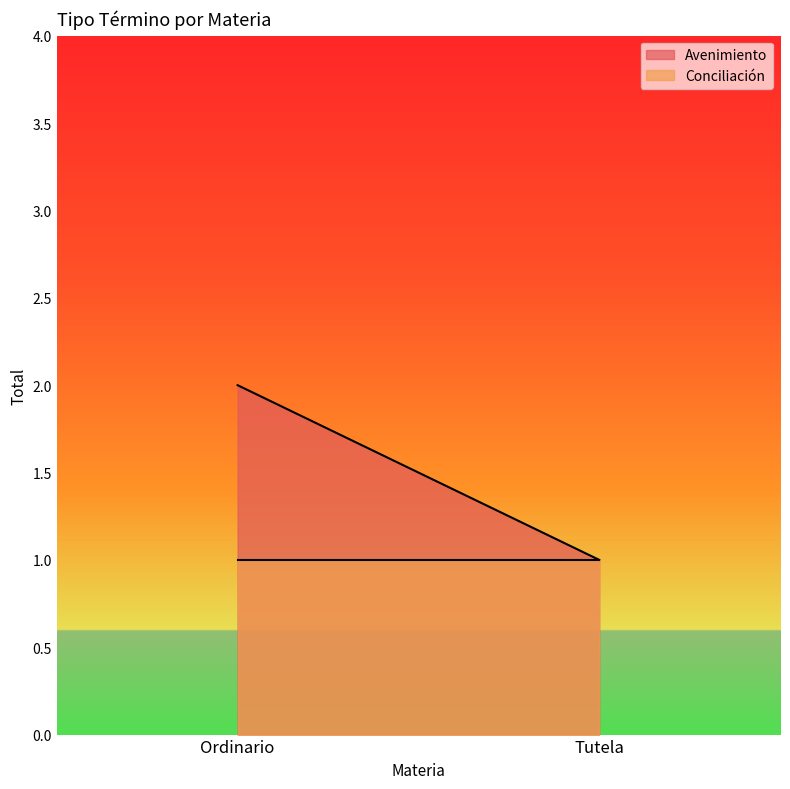

What position from the left is Tutela?

2